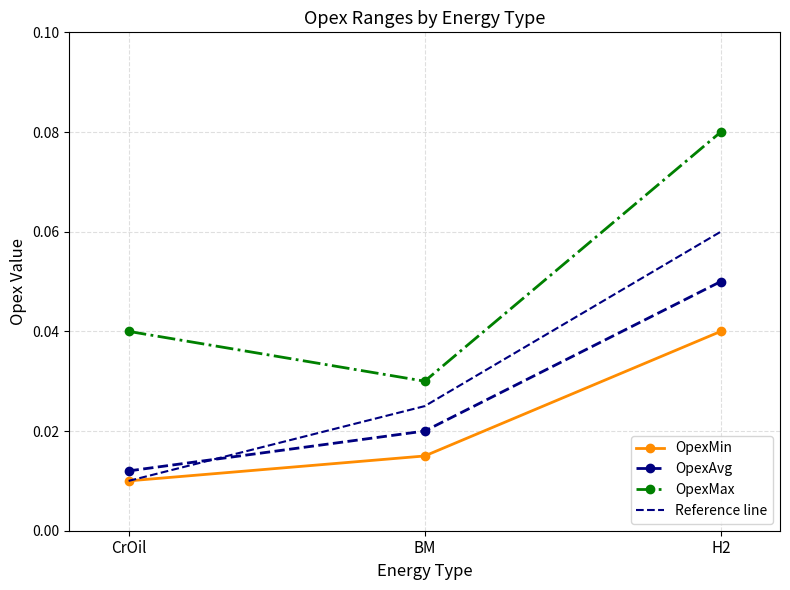

List the series in order of their peak value, highest first.

OpexMax, Reference line, OpexAvg, OpexMin